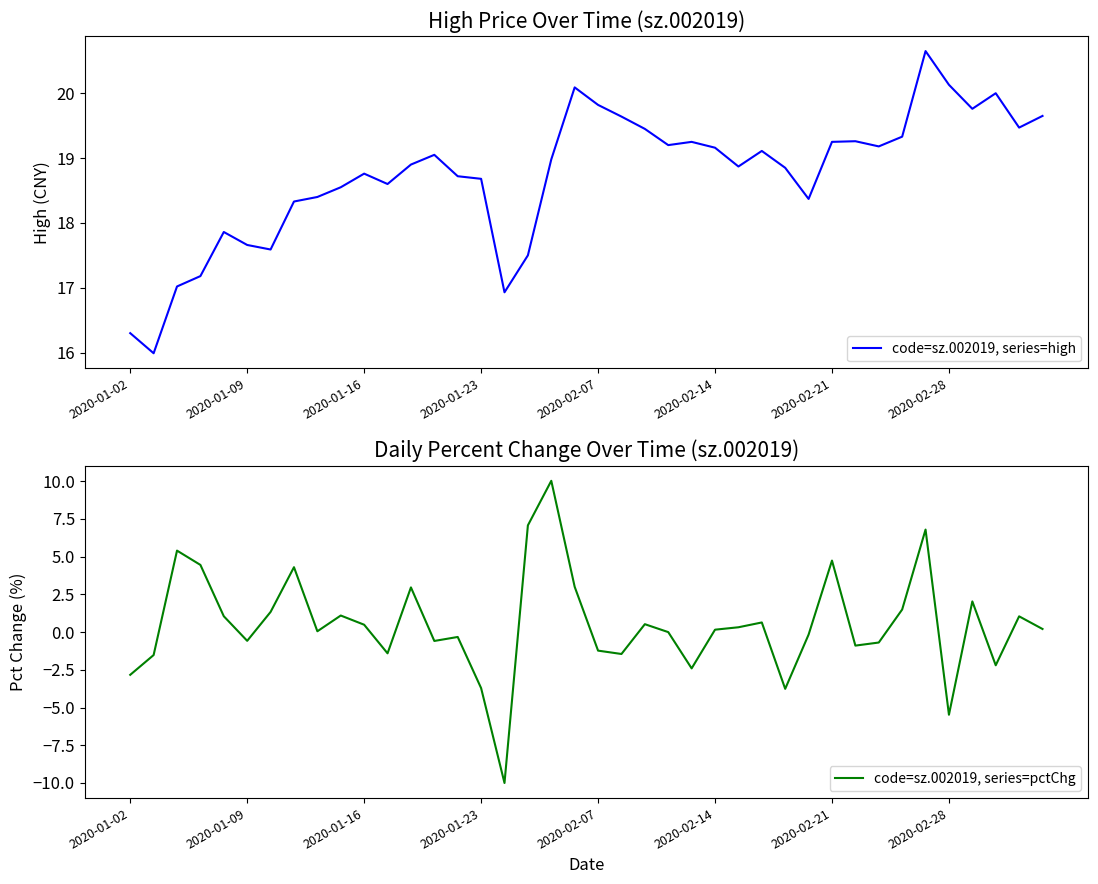

Reading left to right, extract all data points from this chart.

code=sz.002019, series=high: 16.3	16.0	17.0	17.2	17.9	17.7	17.6	18.3	18.4	18.6	18.8	18.6	18.9	19.1	18.7	18.7	16.9	17.5	19.0	20.1	19.8	19.6	19.4	19.2	19.2	19.2	18.9	19.1	18.9	18.4	19.2	19.3	19.2	19.3	20.6	20.1	19.8	20.0	19.5	19.6
code=sz.002019, series=pctChg: -2.8	-1.5	5.4	4.5	1.1	-0.6	1.3	4.3	0.1	1.1	0.5	-1.4	3.0	-0.6	-0.3	-3.7	-10.0	7.1	10.0	3.0	-1.2	-1.4	0.5	0.0	-2.4	0.2	0.3	0.6	-3.8	-0.2	4.7	-0.9	-0.7	1.5	6.8	-5.5	2.0	-2.2	1.0	0.2